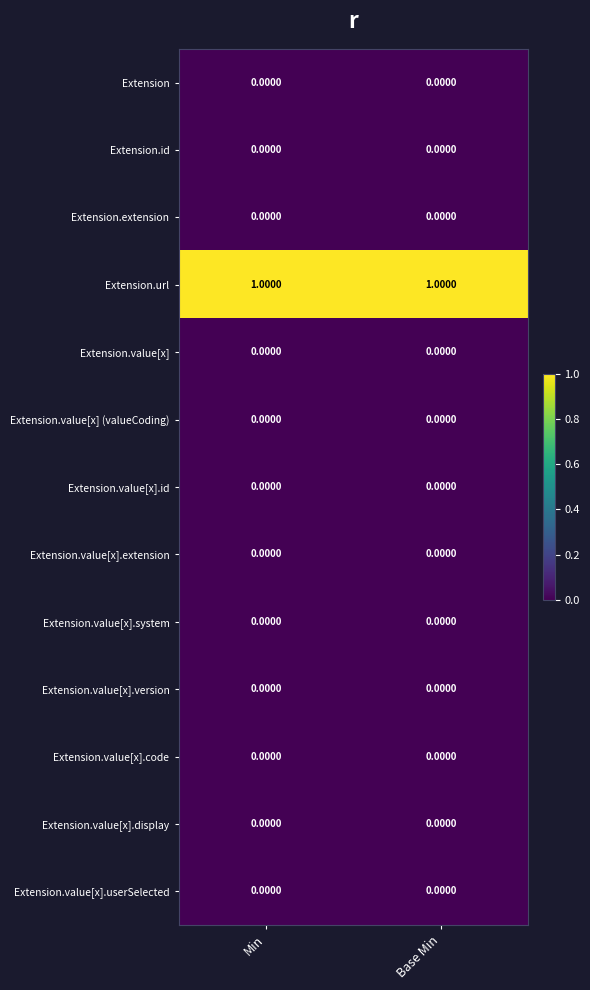

Which series has the largest total across all categories?

Extension.url